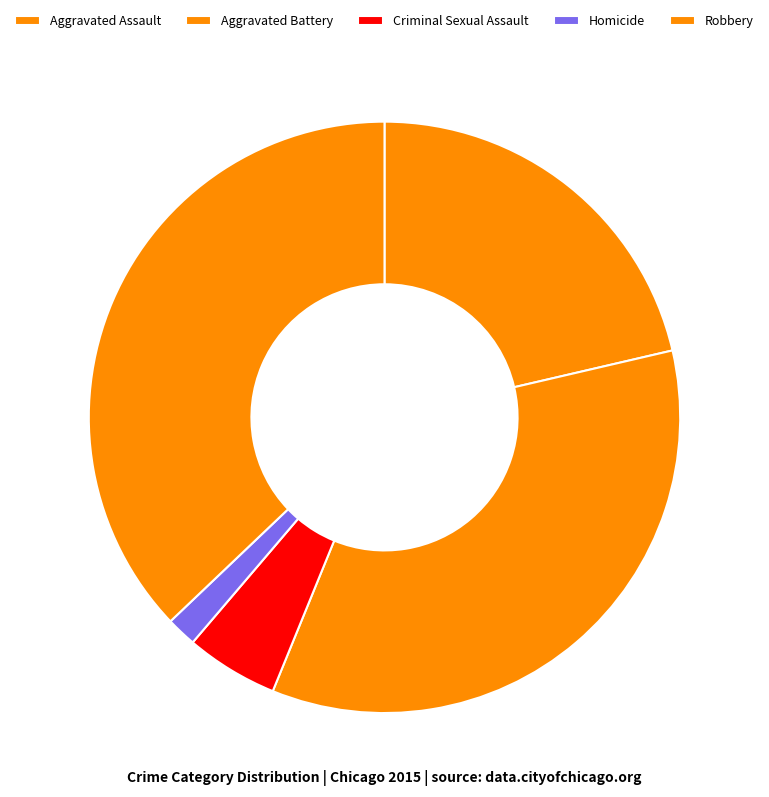

The Robbery slice represents 28% of the pie. True or false?

False